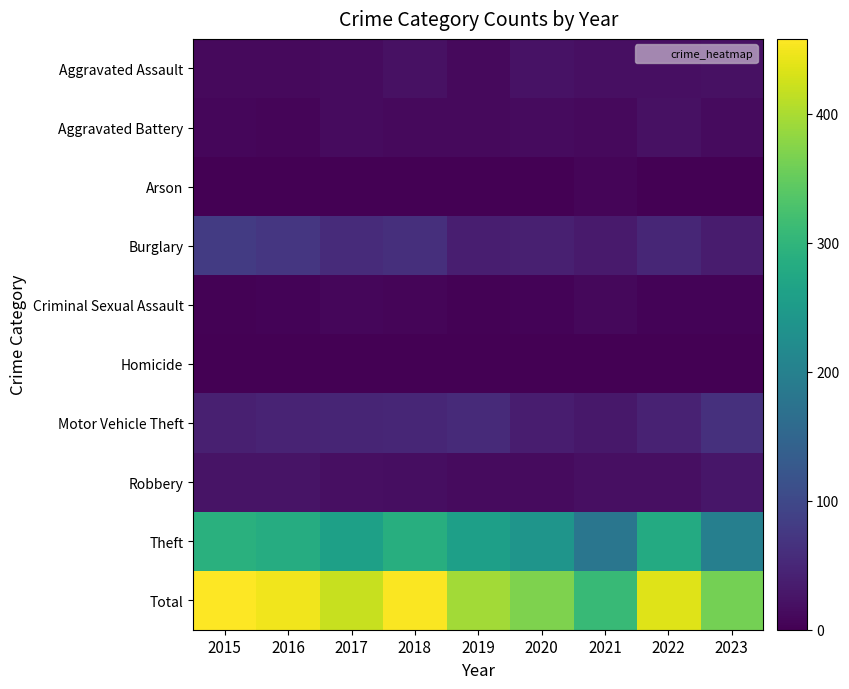

Reading left to right, list all the values displayed in this chart.

Aggravated Assault: 2015=11	2016=12	2017=14	2018=20	2019=12	2020=23	2021=18	2022=19	2023=20
Aggravated Battery: 2015=8	2016=6	2017=13	2018=11	2019=12	2020=14	2021=12	2022=20	2023=14
Arson: 2015=1	2016=0	2017=1	2018=0	2019=1	2020=0	2021=6	2022=0	2023=1
Burglary: 2015=80	2016=73	2017=56	2018=62	2019=39	2020=40	2021=33	2022=50	2023=34
Criminal Sexual Assault: 2015=3	2016=5	2017=8	2018=7	2019=3	2020=4	2021=10	2022=4	2023=5
Homicide: 2015=1	2016=1	2017=1	2018=1	2019=0	2020=0	2021=1	2022=1	2023=0
Motor Vehicle Theft: 2015=40	2016=45	2017=47	2018=50	2019=54	2020=37	2021=30	2022=44	2023=63
Robbery: 2015=24	2016=24	2017=18	2018=17	2019=14	2020=14	2021=19	2022=18	2023=27
Theft: 2015=290	2016=283	2017=261	2018=287	2019=259	2020=238	2021=179	2022=280	2023=198
Total: 2015=458	2016=449	2017=419	2018=455	2019=394	2020=370	2021=308	2022=436	2023=362